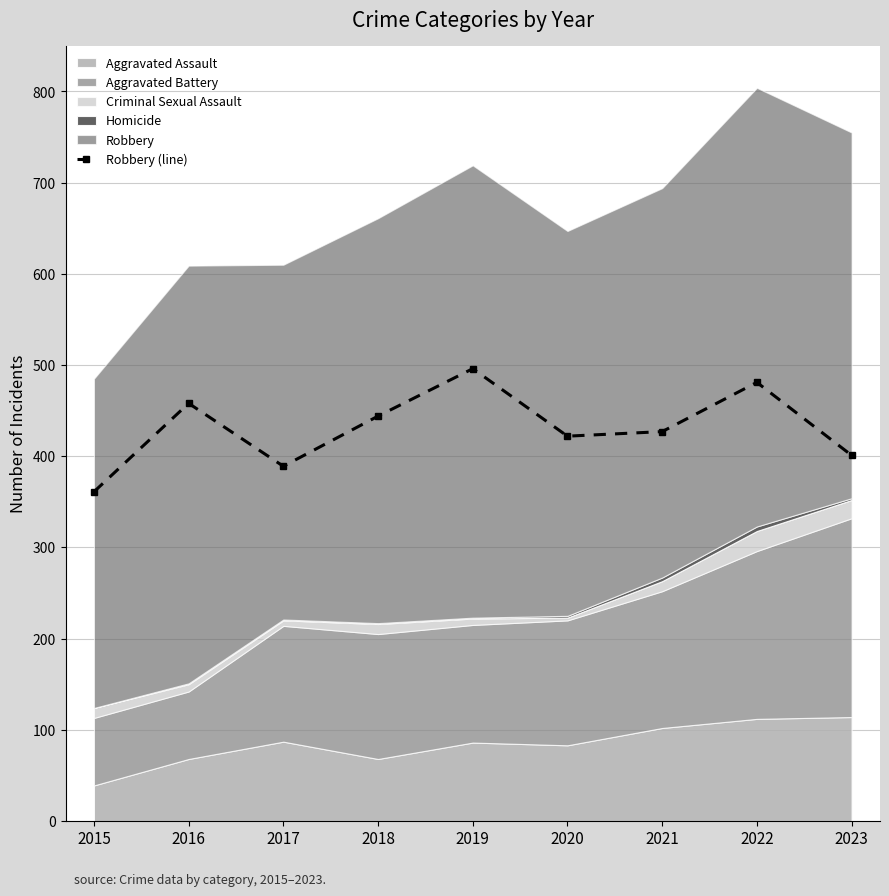

Reading left to right, list all the values displayed in this chart.

2015=361	2016=458	2017=389	2018=444	2019=496	2020=422	2021=427	2022=481	2023=401